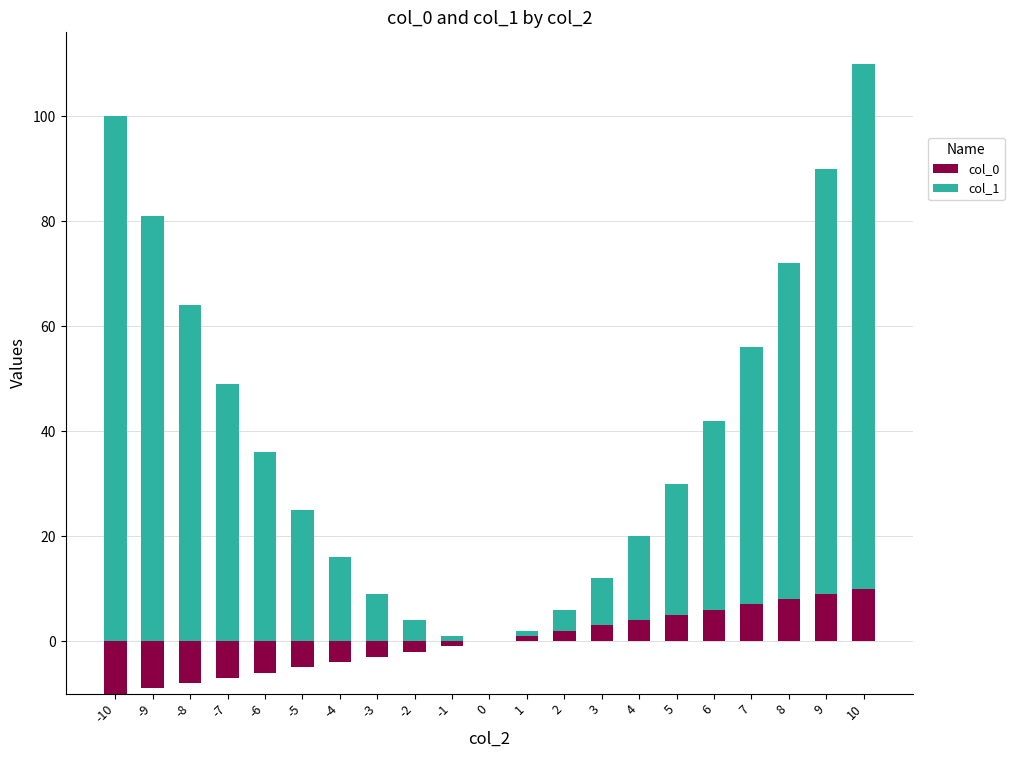

Rank the series by their average value, from highest to lowest.

col_1, col_0